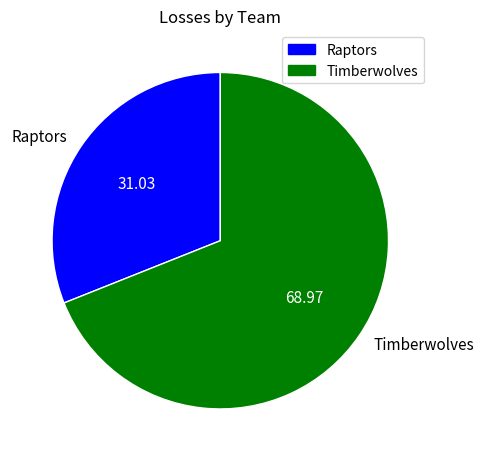

True or false: Timberwolves accounts for 69% of the total.

True